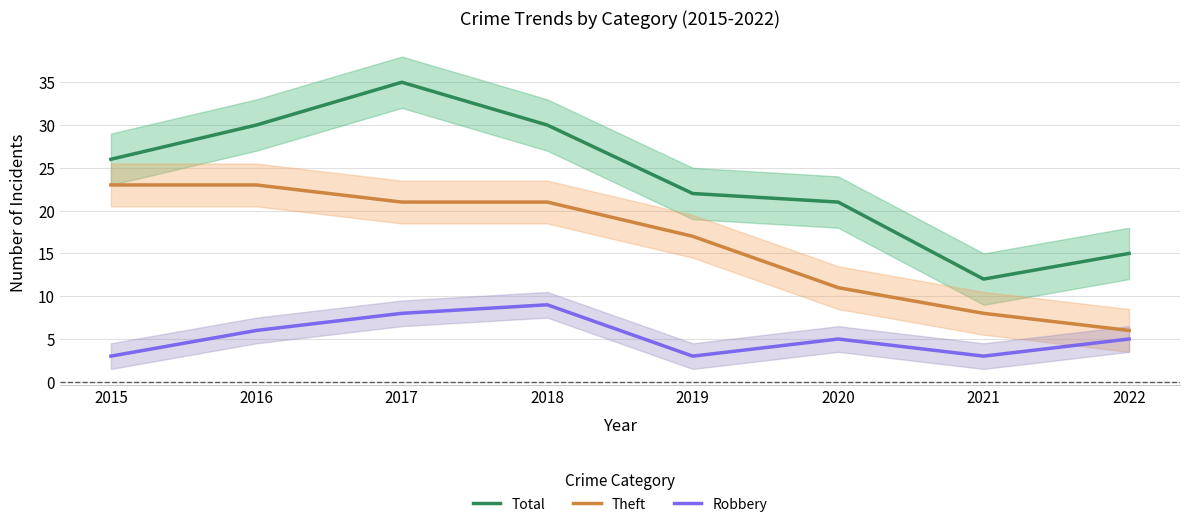

Rank the series by their average value, from highest to lowest.

Total, Theft, Robbery